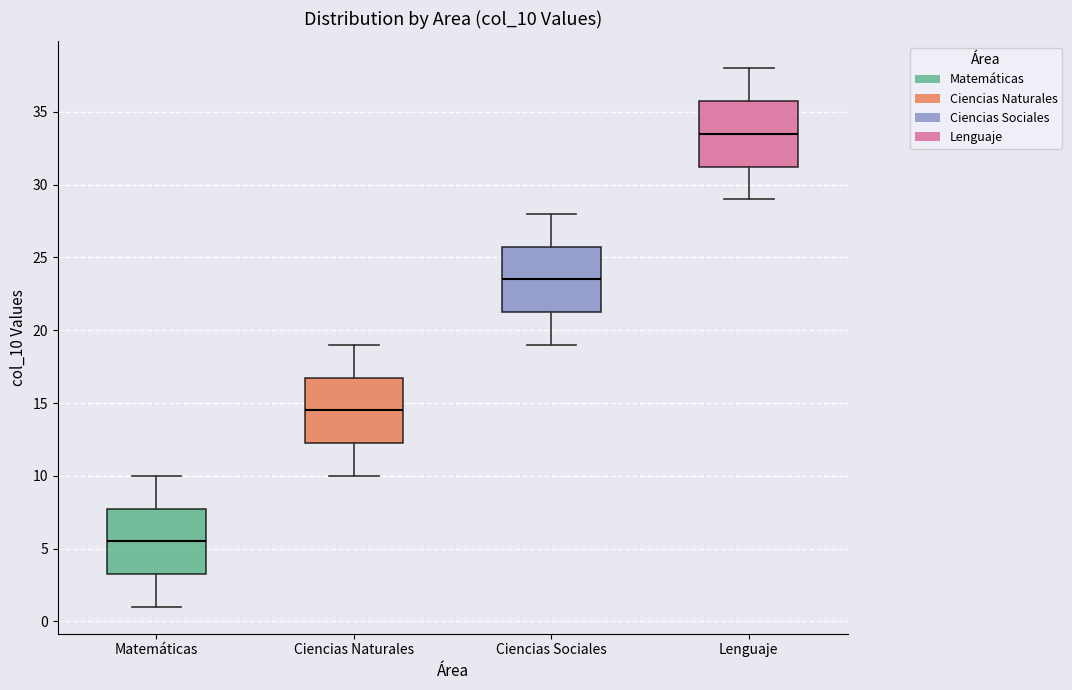

Reading left to right, transcribe this box plot: for each box, give where its median line is, the range the box spans, and where its two whiskers end, as read against the y-axis. The values are not printed on the chart, so give them approximately, as read against the axis.

Matemáticas: median 5.5, box 3.5 to 8.0, whiskers 1.0 to 10.0
Ciencias Naturales: median 14.5, box 12.5 to 17.0, whiskers 10.0 to 19.0
Ciencias Sociales: median 23.5, box 21.5 to 26.0, whiskers 19.0 to 28.0
Lenguaje: median 33.5, box 31.5 to 36.0, whiskers 29.0 to 38.0